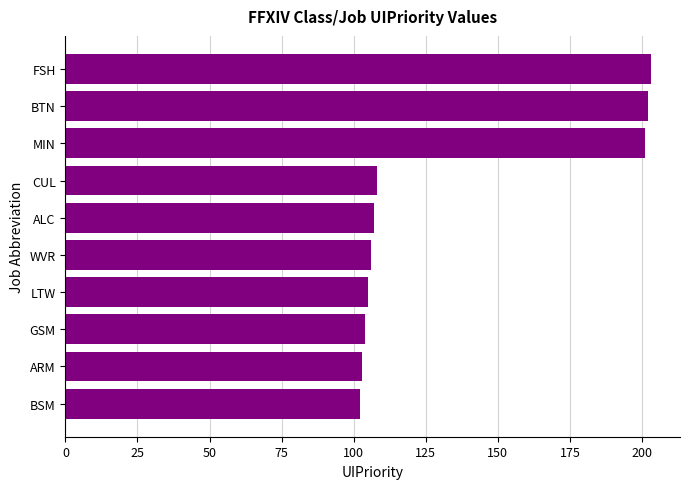

Reading bottom to top, transcribe all the data shown in this chart.

BSM=102	ARM=103	GSM=104	LTW=105	WVR=106	ALC=107	CUL=108	MIN=201	BTN=202	FSH=203